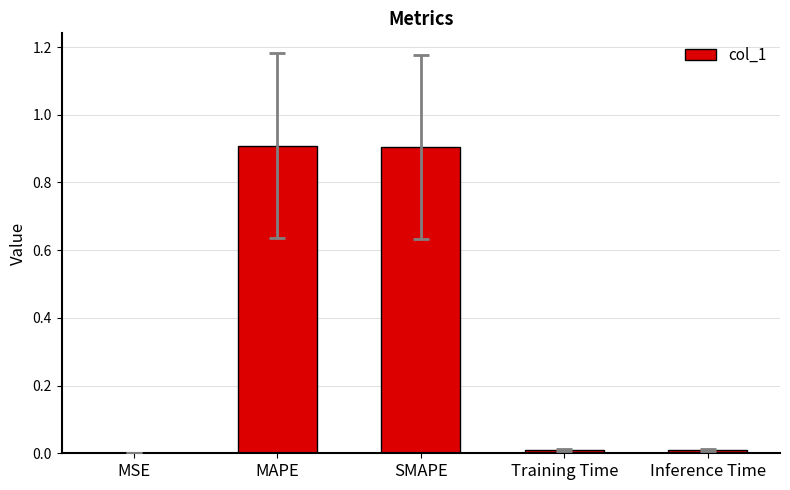

What is the sum of all values?

1.8